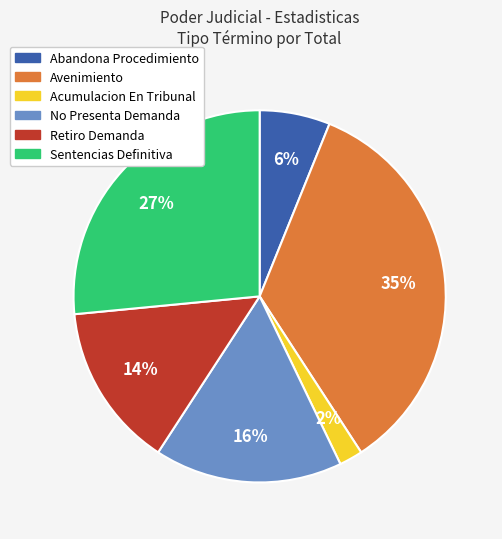

Approximately how many times larger is the value at Retiro Demanda compared to No Presenta Demanda?

0.9